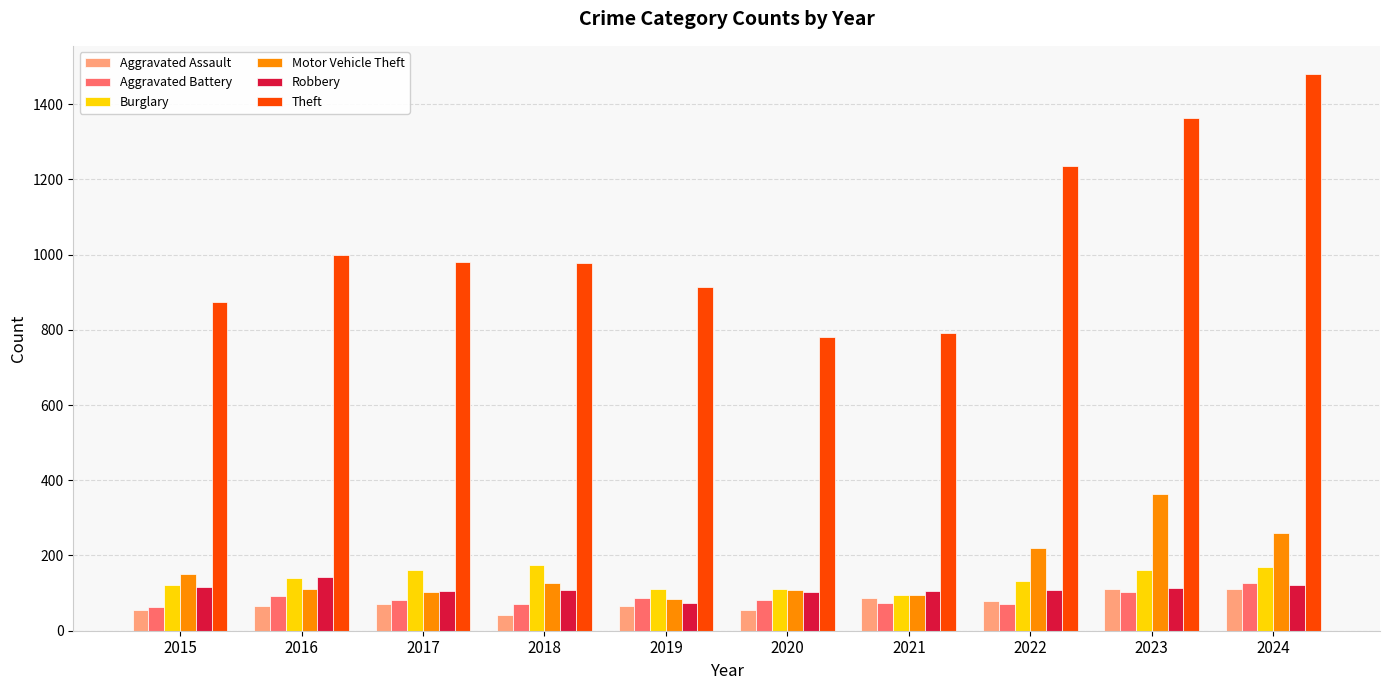

At how many categories does at least one series exceed 553?

10